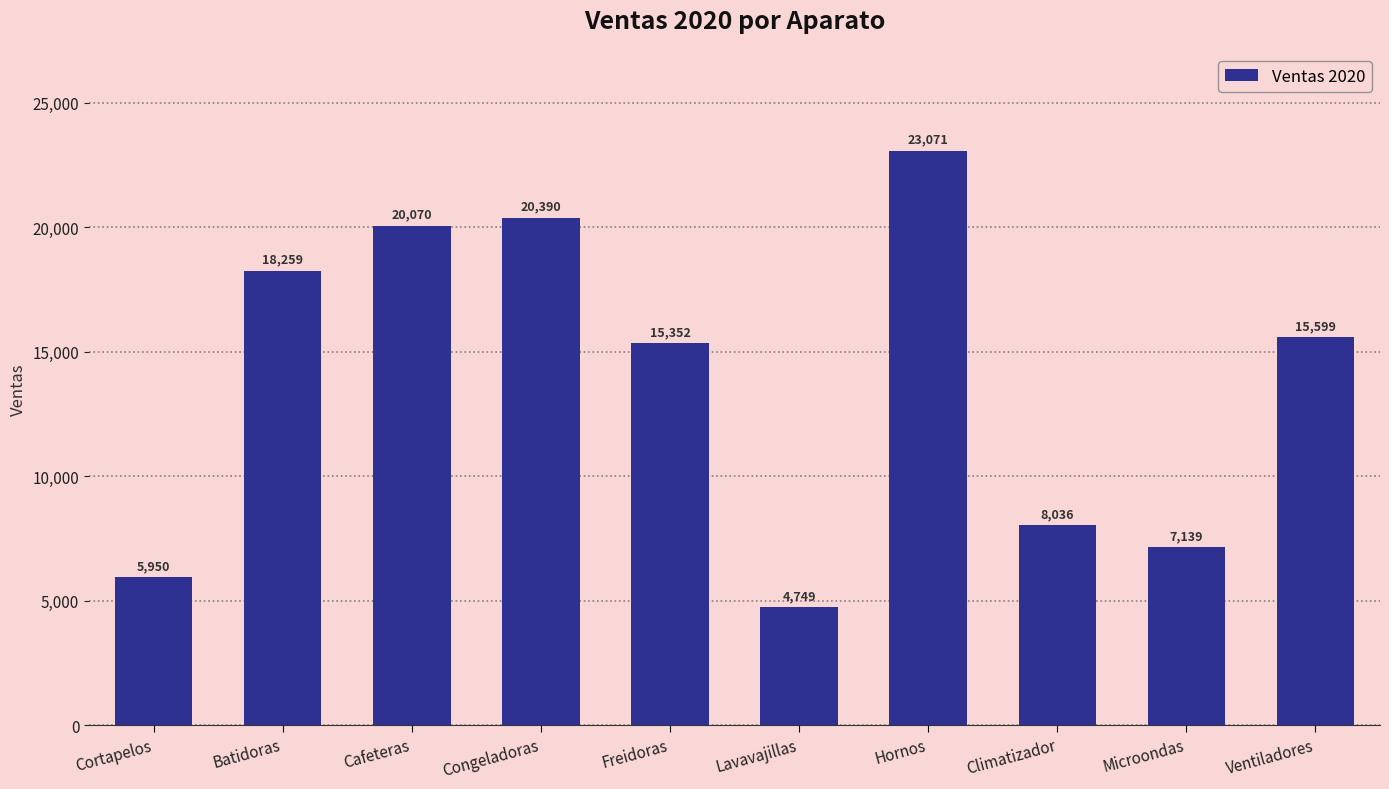

True or false: the data shows 23071 at Hornos.

True